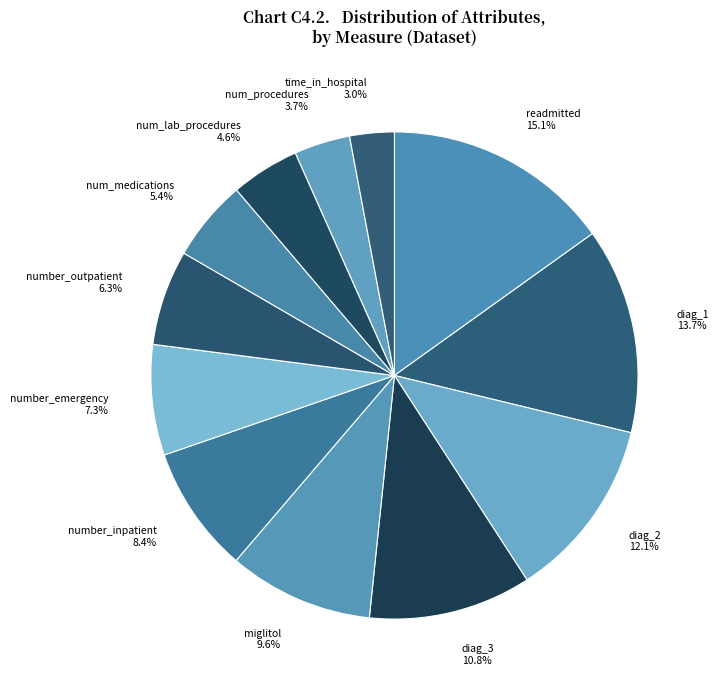

Rank the categories by value from highest to lowest.

readmitted, diag_1, diag_2, diag_3, miglitol, number_inpatient, number_emergency, number_outpatient, num_medications, num_lab_procedures, num_procedures, time_in_hospital